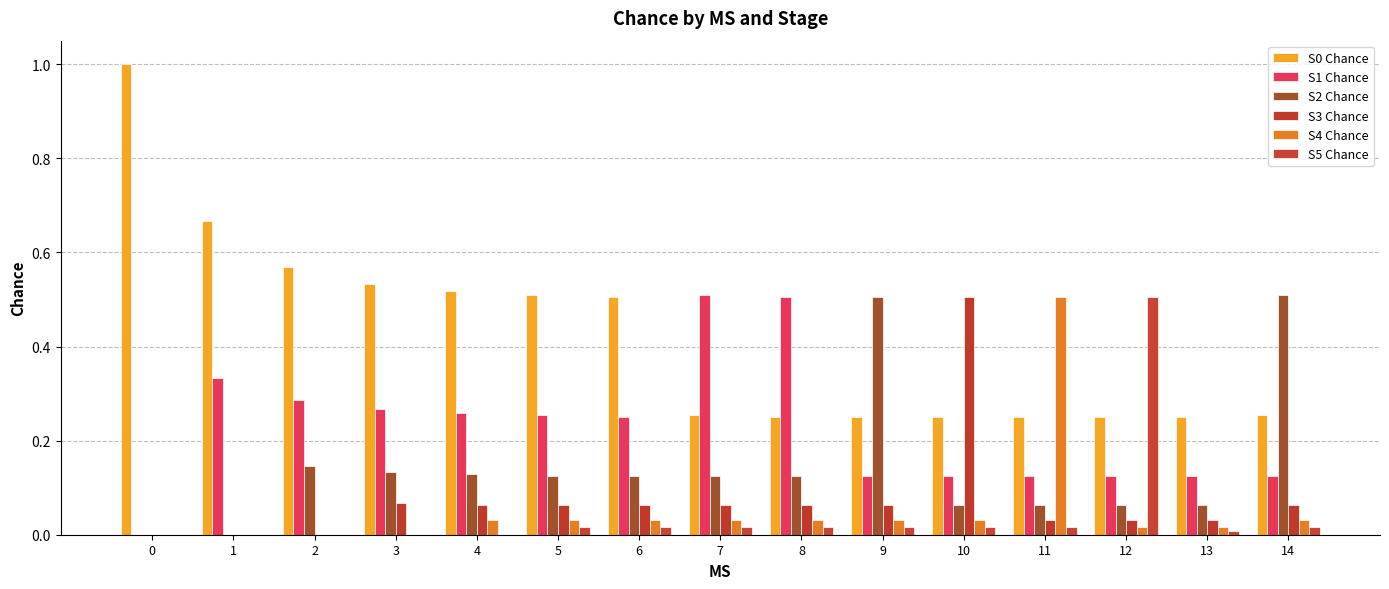

Rank the series by their maximum value, from lowest to highest.

S3 Chance, S4 Chance, S5 Chance, S1 Chance, S2 Chance, S0 Chance